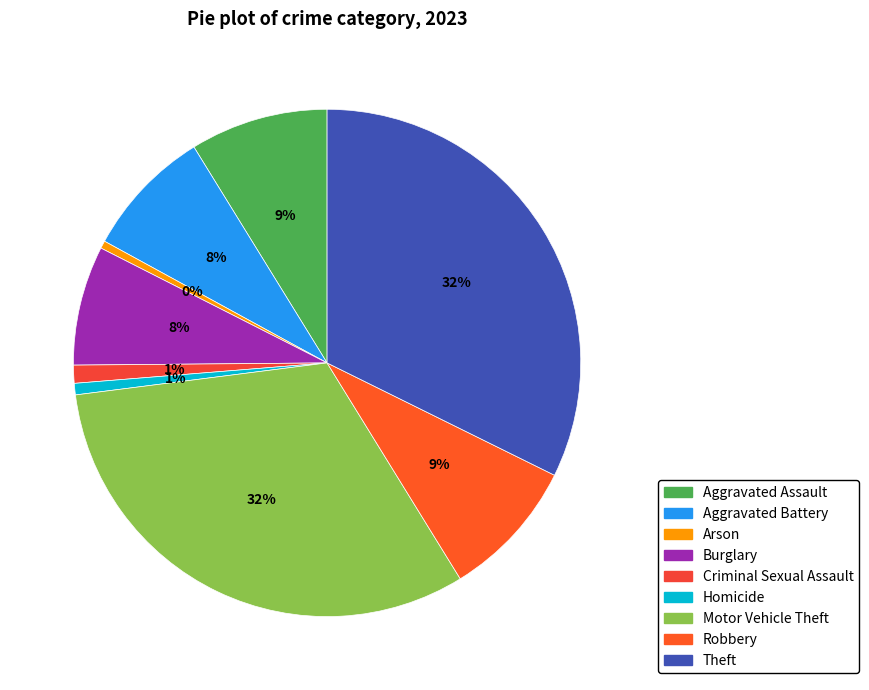

Is it true that Robbery is 24% of the pie?

False